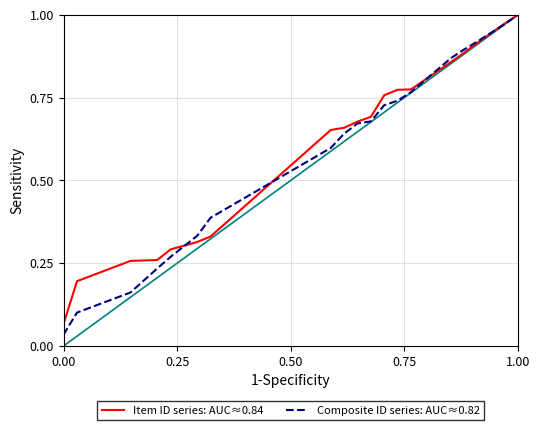

Which series ends up on top after the final intersection of Item ID series: AUC≈0.84 and Composite ID series: AUC≈0.82?

Item ID series: AUC≈0.84